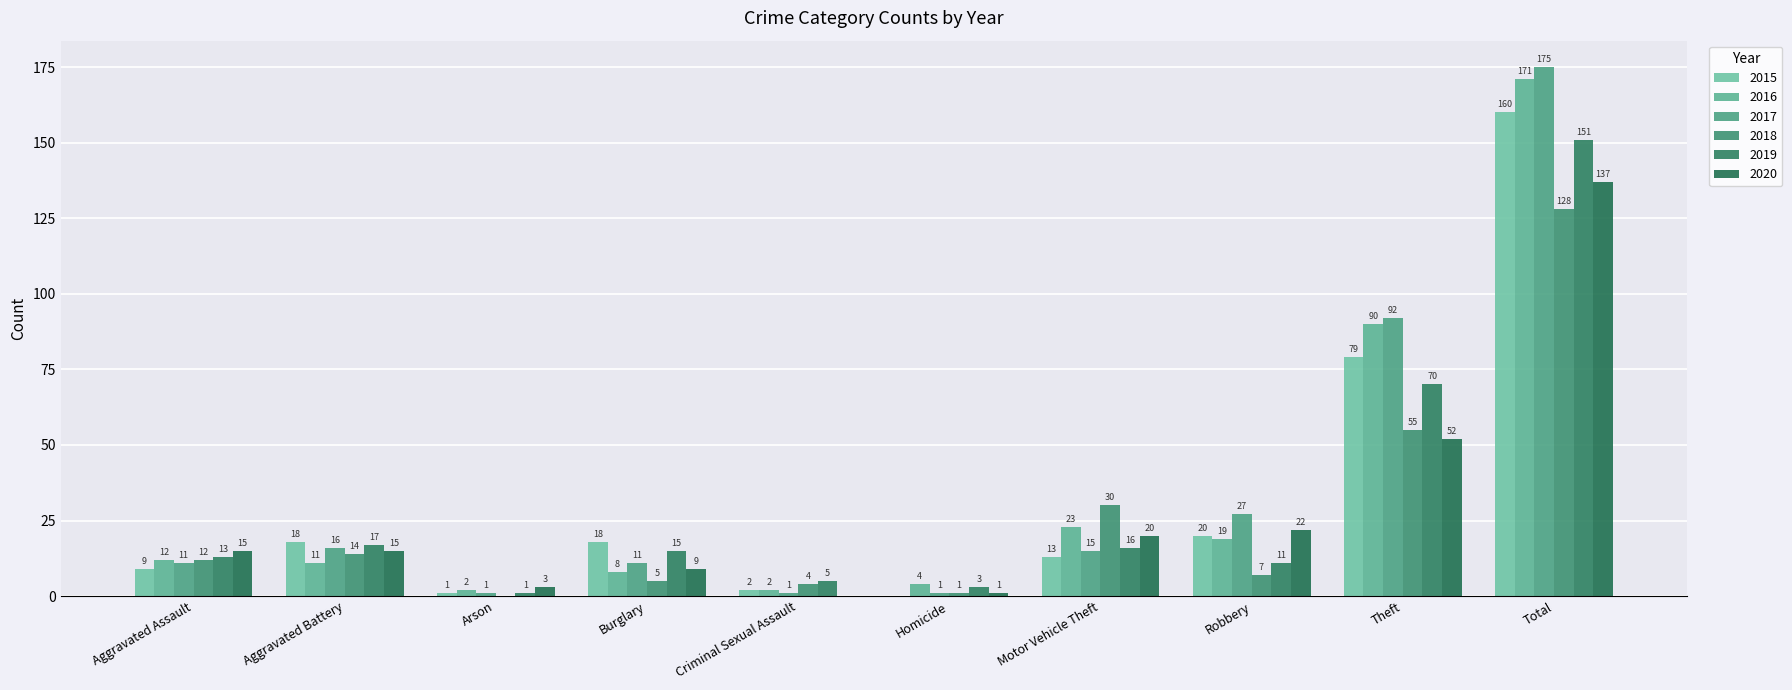

What is the sum of all 2020 values?

274